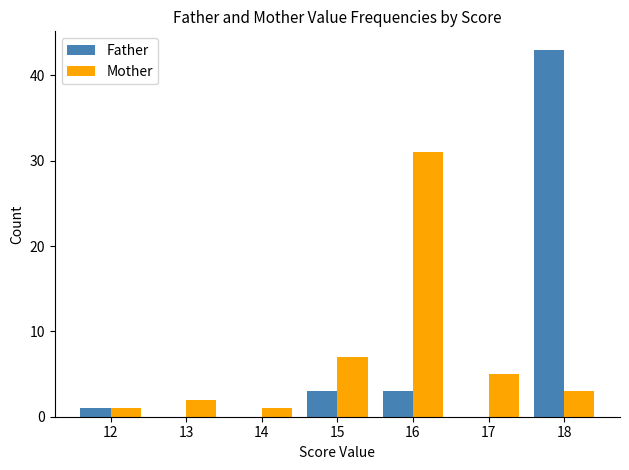

How many groups of bars are there?

7